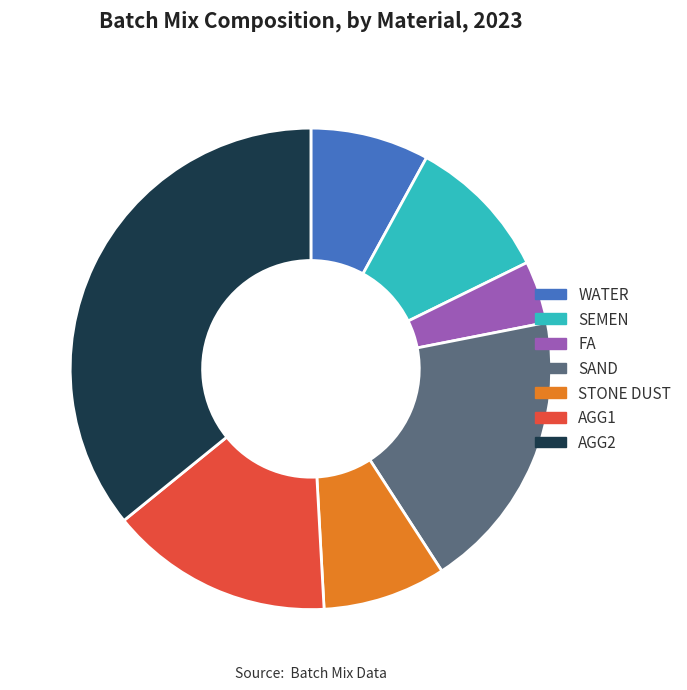

Is it true that SEMEN is 19% of the pie?

False